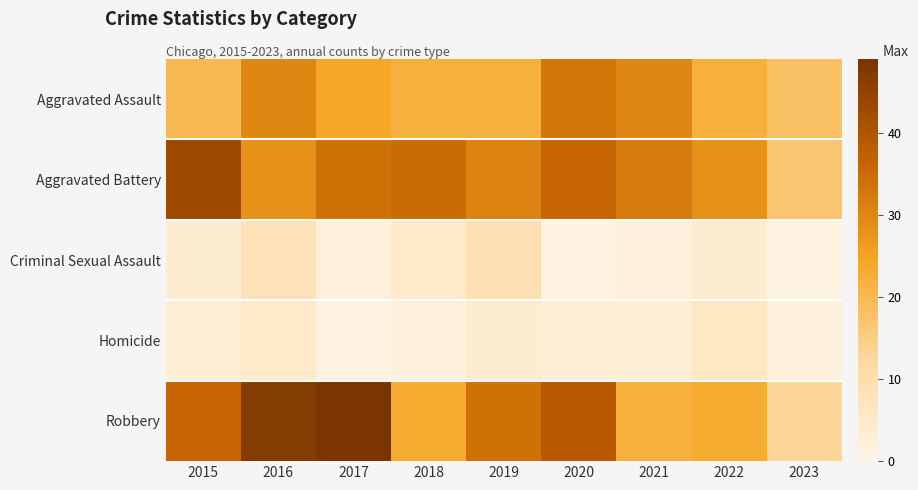

Reading right to left, list all the values displayed in this chart.

Aggravated Assault: 2023=18	2022=22	2021=30	2020=33	2019=22	2018=22	2017=24	2016=30	2015=20
Aggravated Battery: 2023=17	2022=28	2021=32	2020=36	2019=31	2018=35	2017=34	2016=28	2015=43
Criminal Sexual Assault: 2023=1	2022=4	2021=2	2020=1	2019=9	2018=5	2017=2	2016=8	2015=4
Homicide: 2023=2	2022=6	2021=3	2020=3	2019=4	2018=2	2017=1	2016=5	2015=3
Robbery: 2023=13	2022=23	2021=22	2020=39	2019=34	2018=23	2017=49	2016=47	2015=36